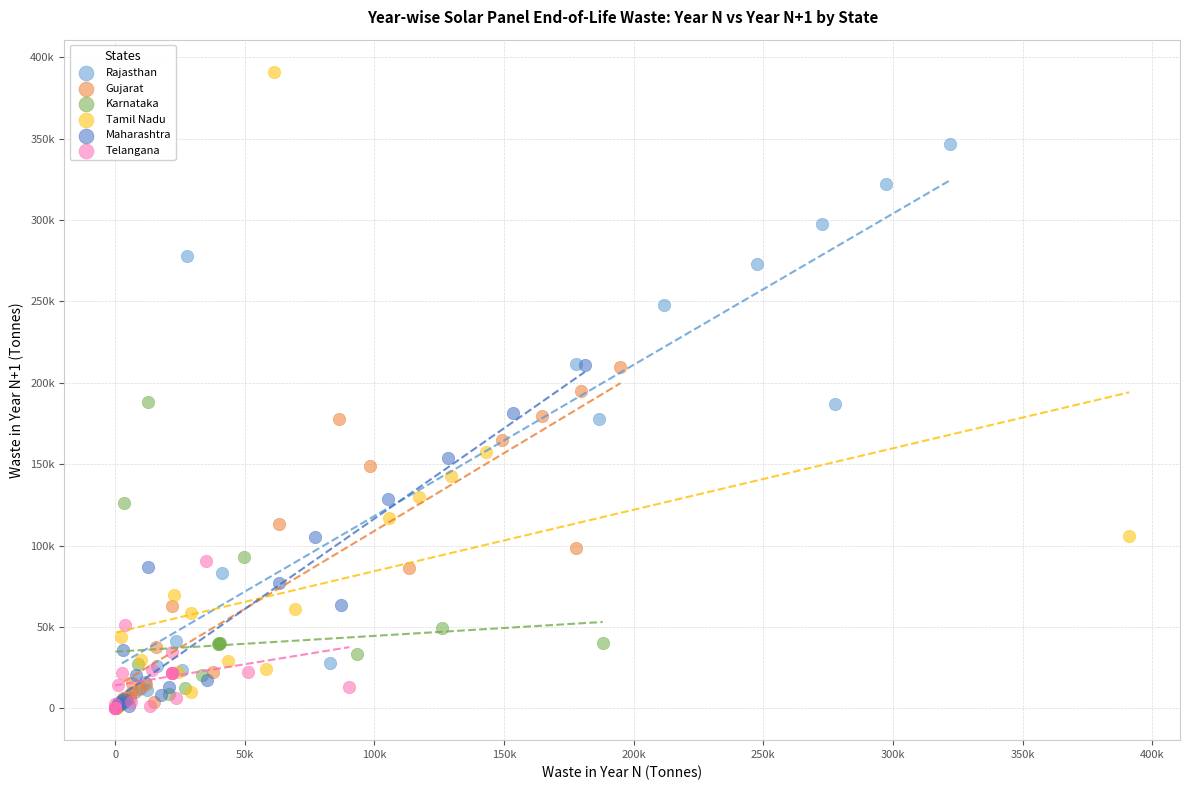

What are all the series names shown in the legend?

Rajasthan, Gujarat, Karnataka, Tamil Nadu, Maharashtra, Telangana